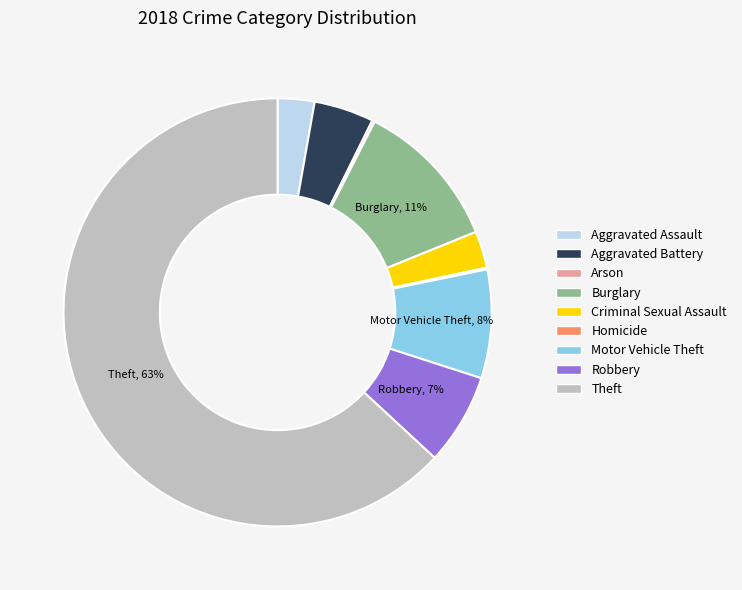

True or false: Burglary accounts for 11% of the total.

True